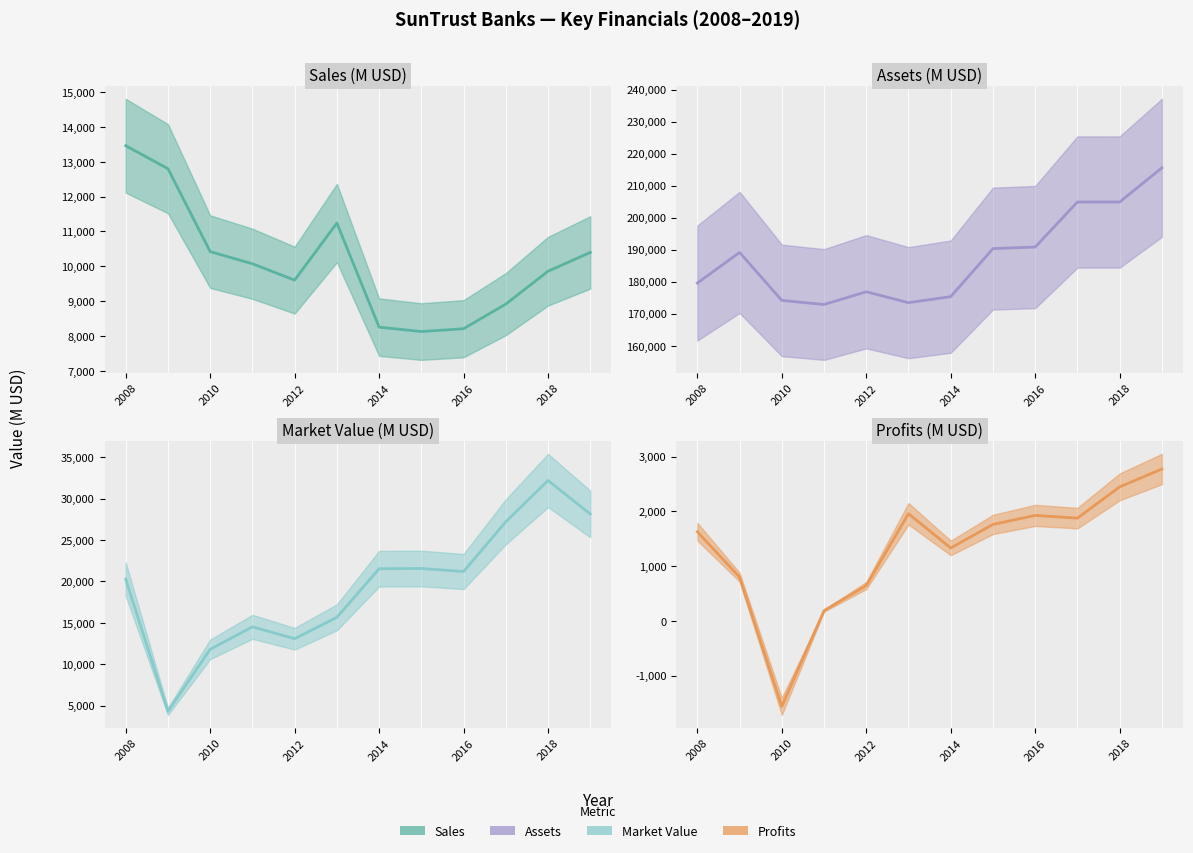

What is the label of the 10th point from the right?

2010